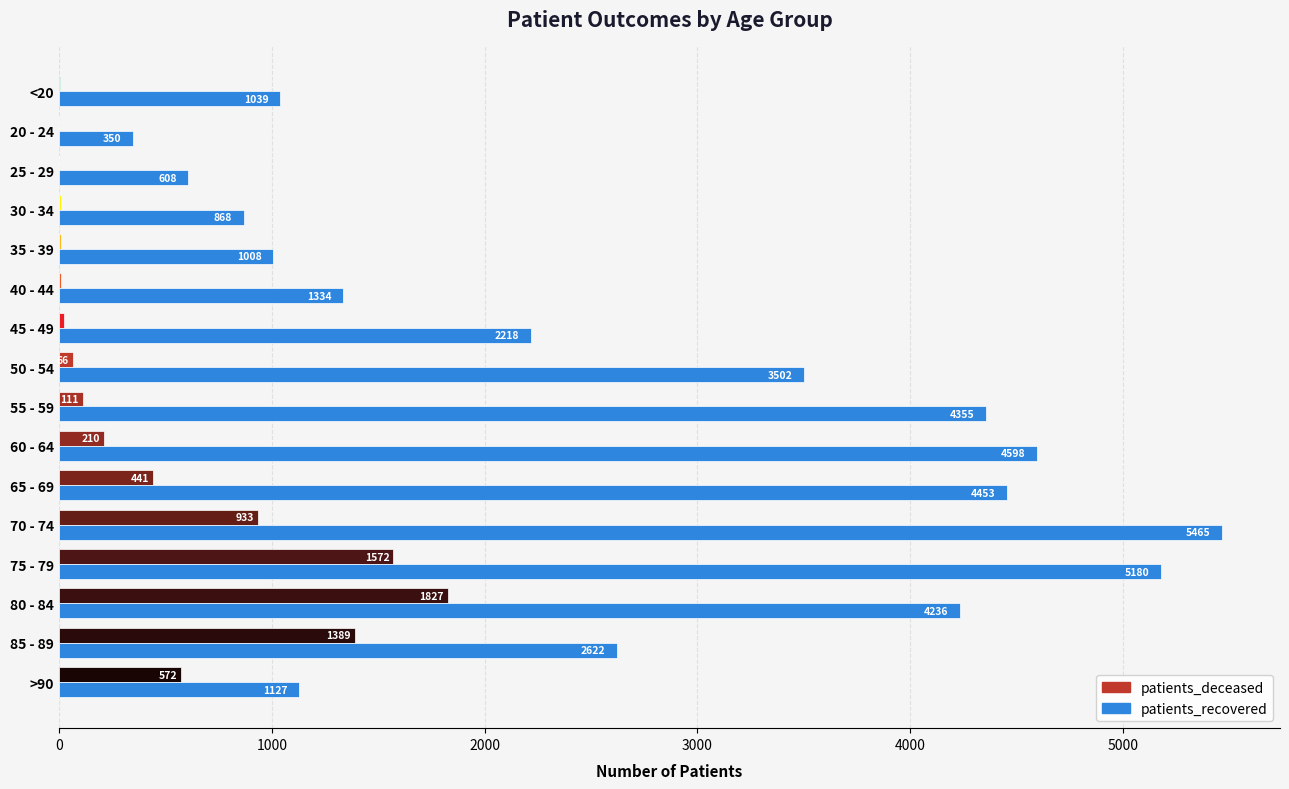

How many distinct data groups are displayed?

2